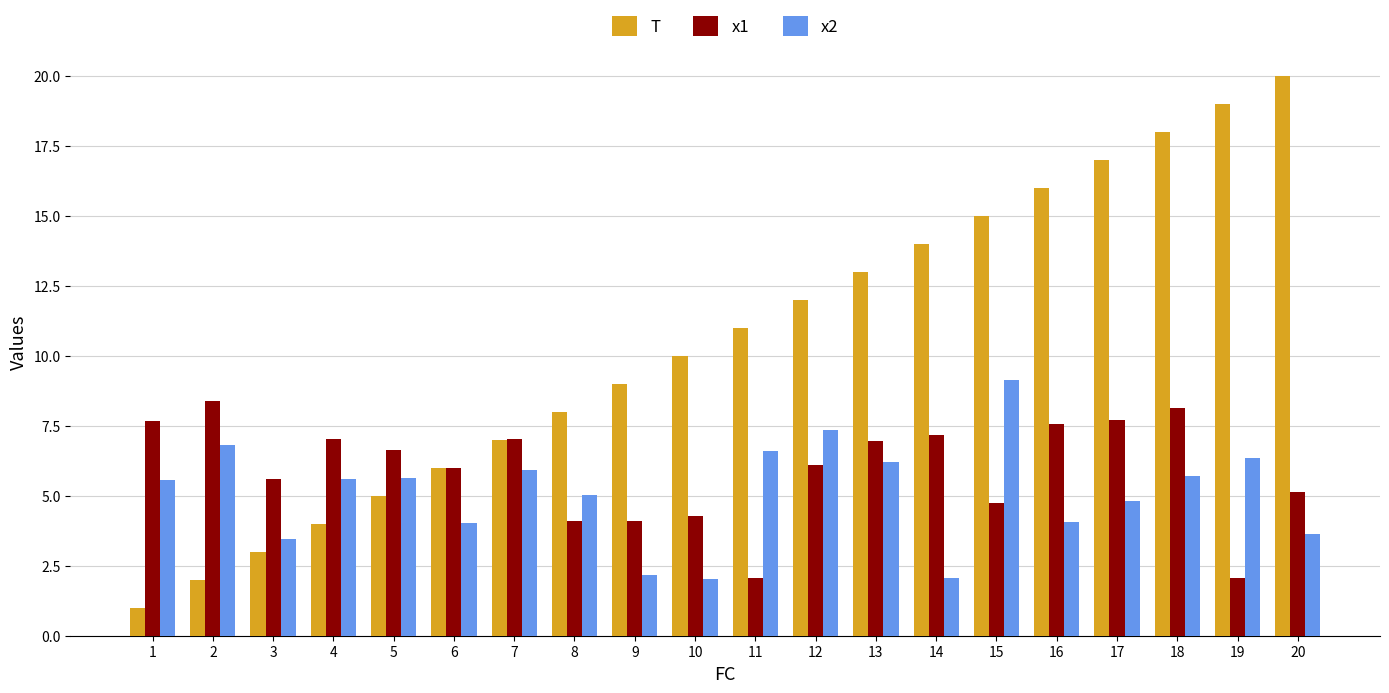

Between 8 and 9, which series saw the biggest shift?

x2